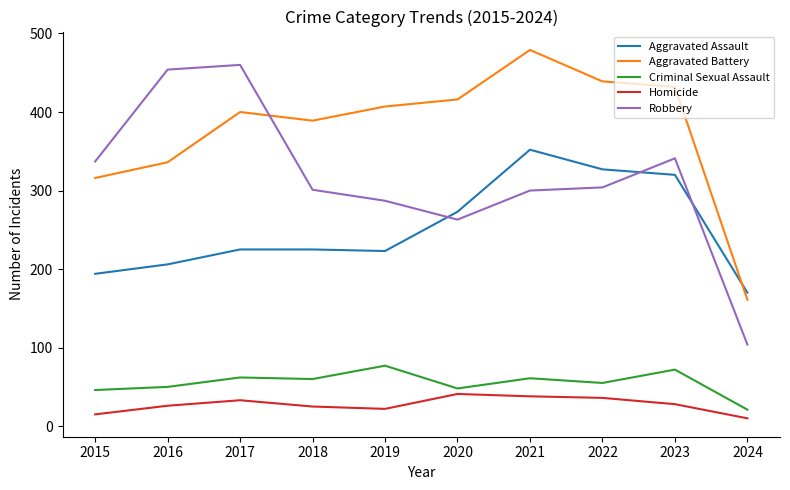

The value of Criminal Sexual Assault at 2019 is 77. True or false?

True